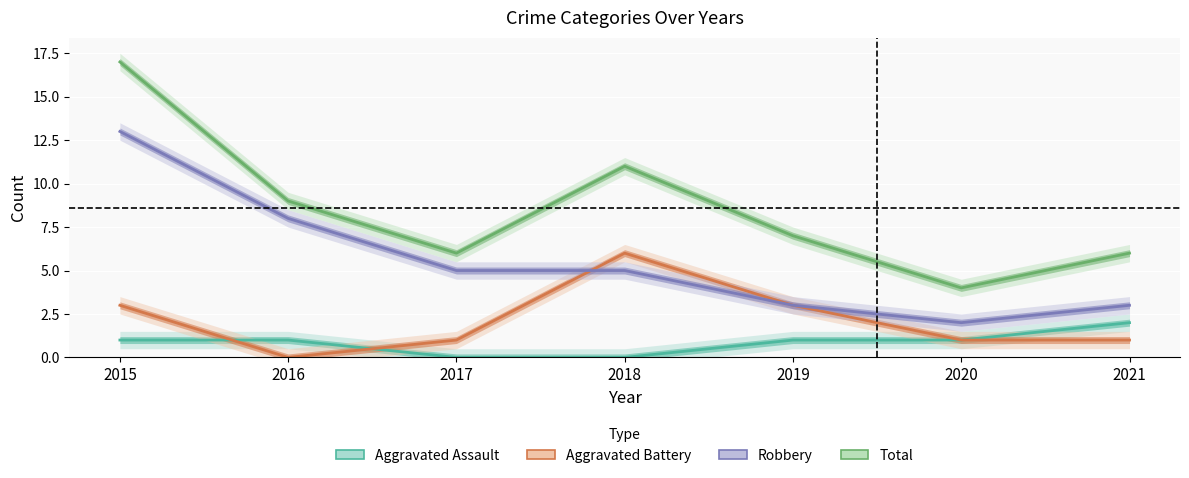

What is the value of the Total point at the 3rd from the left?

6